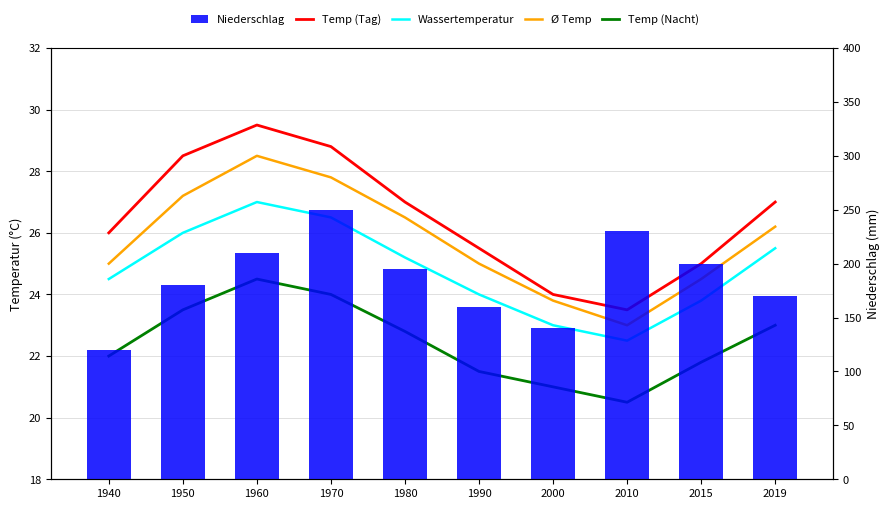

Is the value of Temp (Nacht) at 1980 greater than the value of Ø Temp at 1970?

No